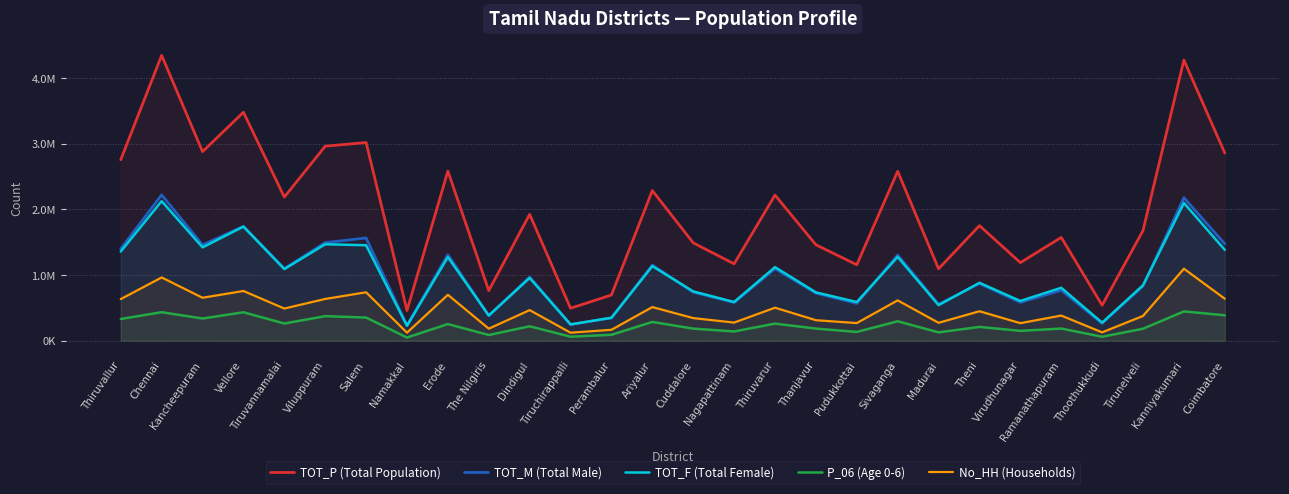

In TOT_P (Total Population), how many points are lower than both neighbors (excluding endpoints)?

10